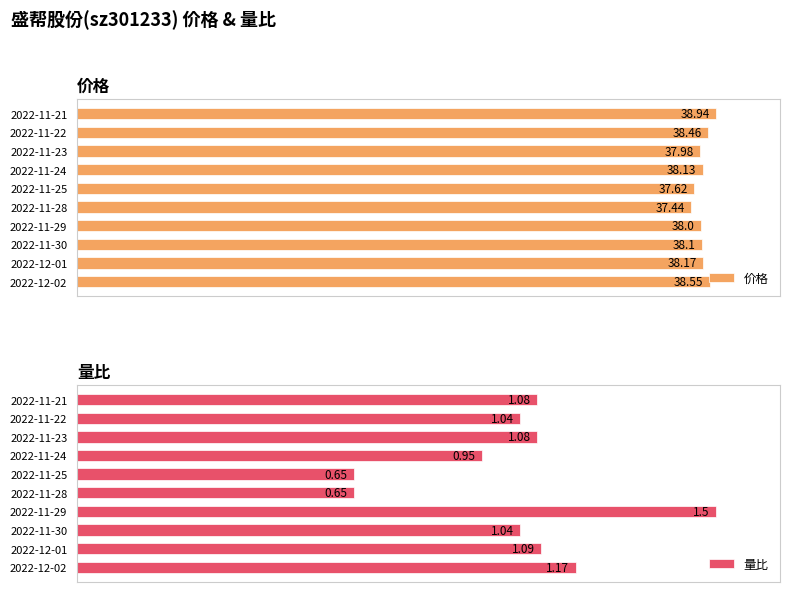

True or false: 价格 has a value of 160.1 at 2022-11-25.

False